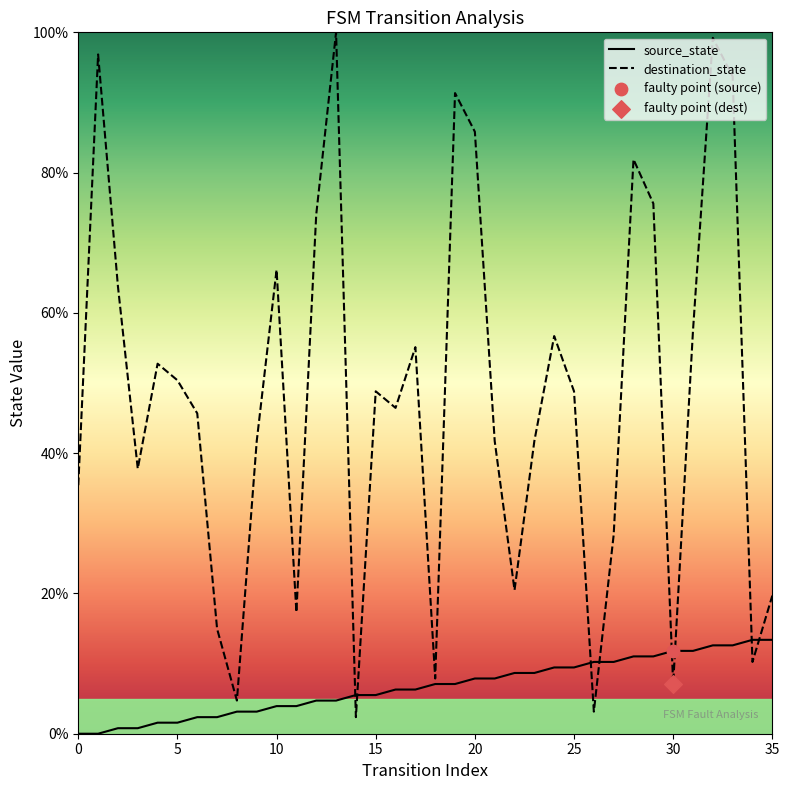

Which series has the largest range (max minus min)?

destination_state